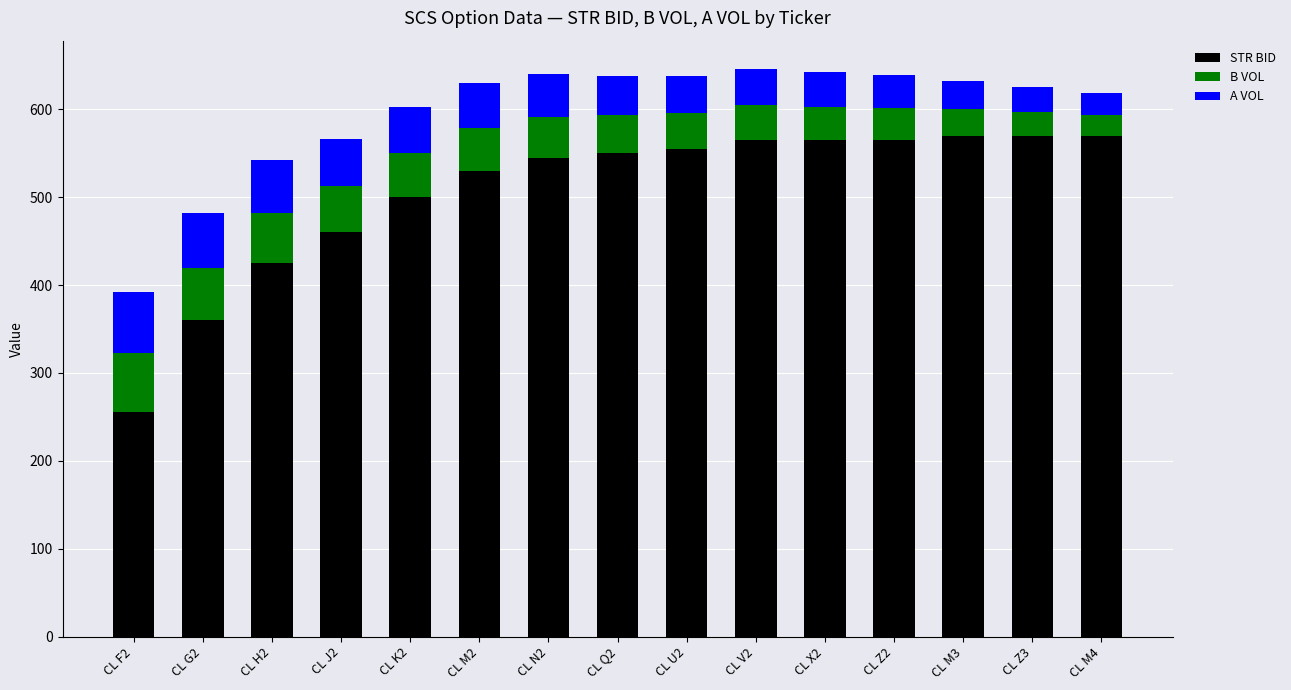

What is the total value across all series at CL V2?

645.8